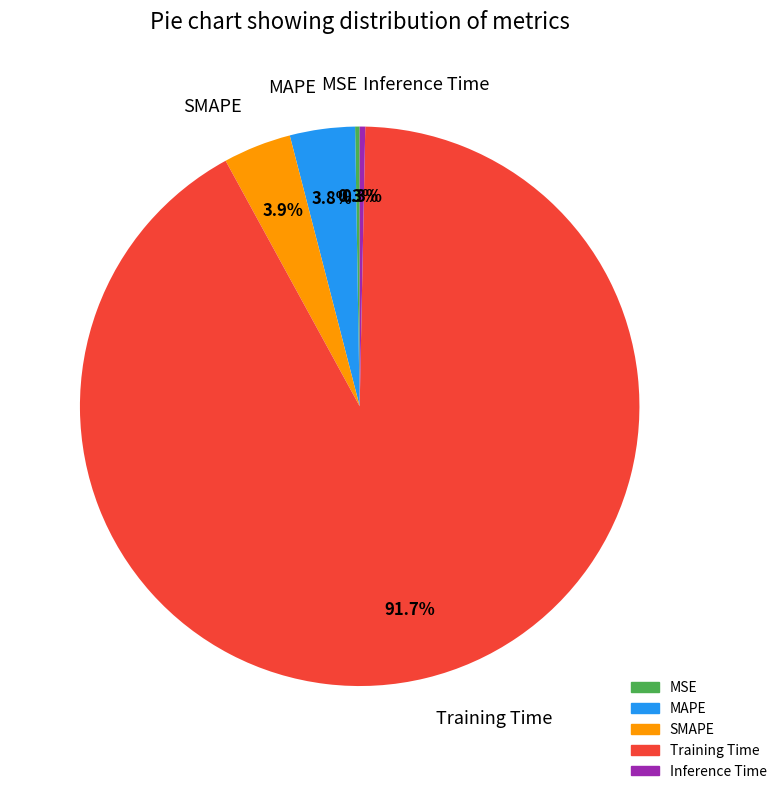

To the nearest percent, what is the average slice percentage?

20%